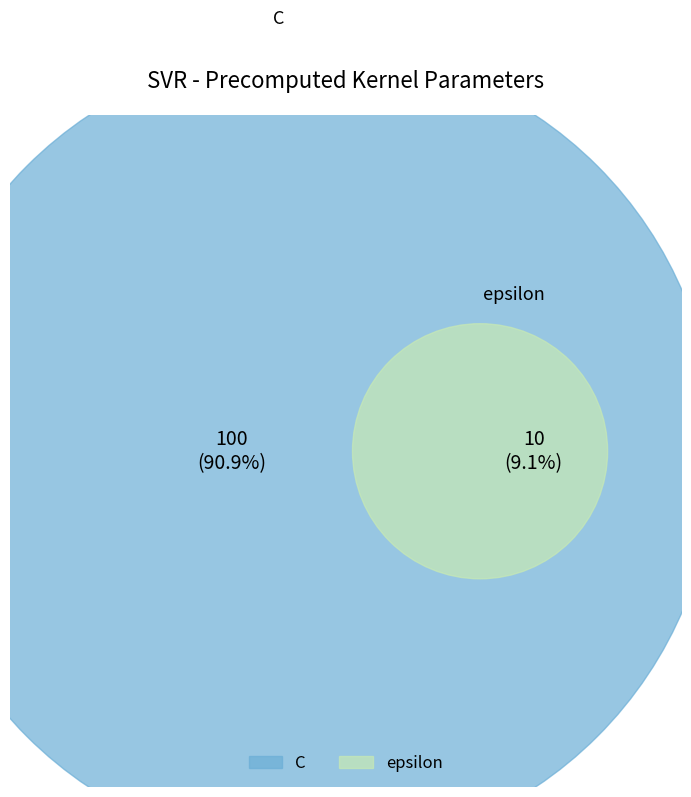

Is there a majority slice in this chart?

Yes